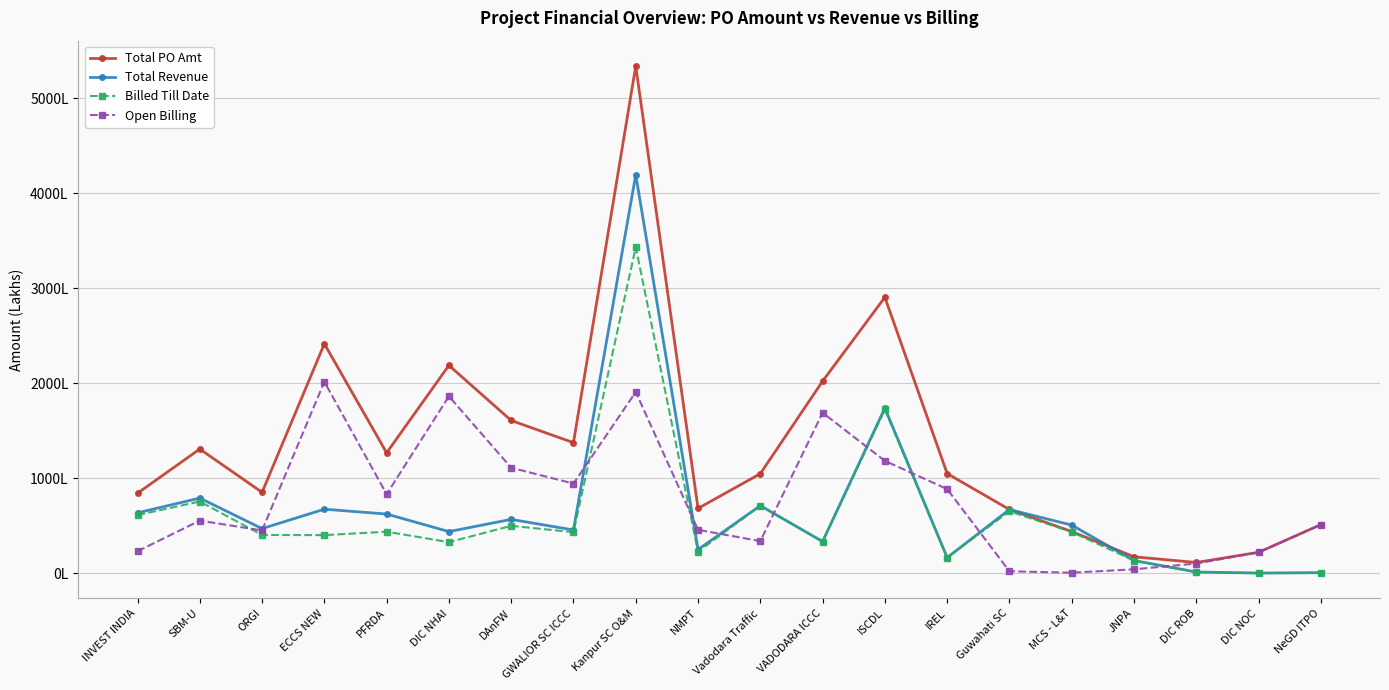

What is the difference between the highest and lowest values at ORGI?

448.7